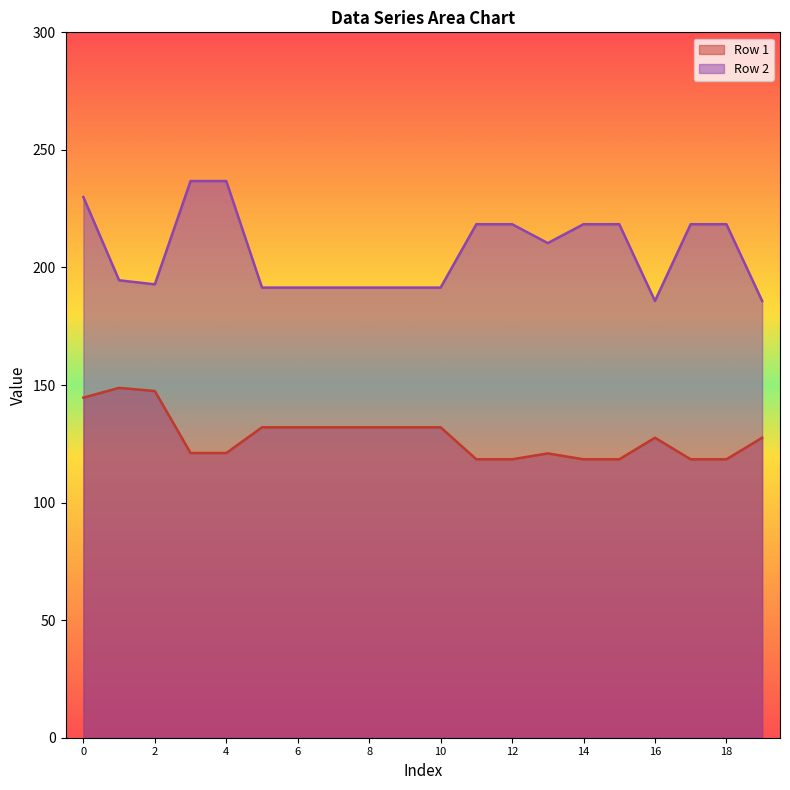

What is the difference between the second highest and second lowest values in the Row 2 series?

51.0